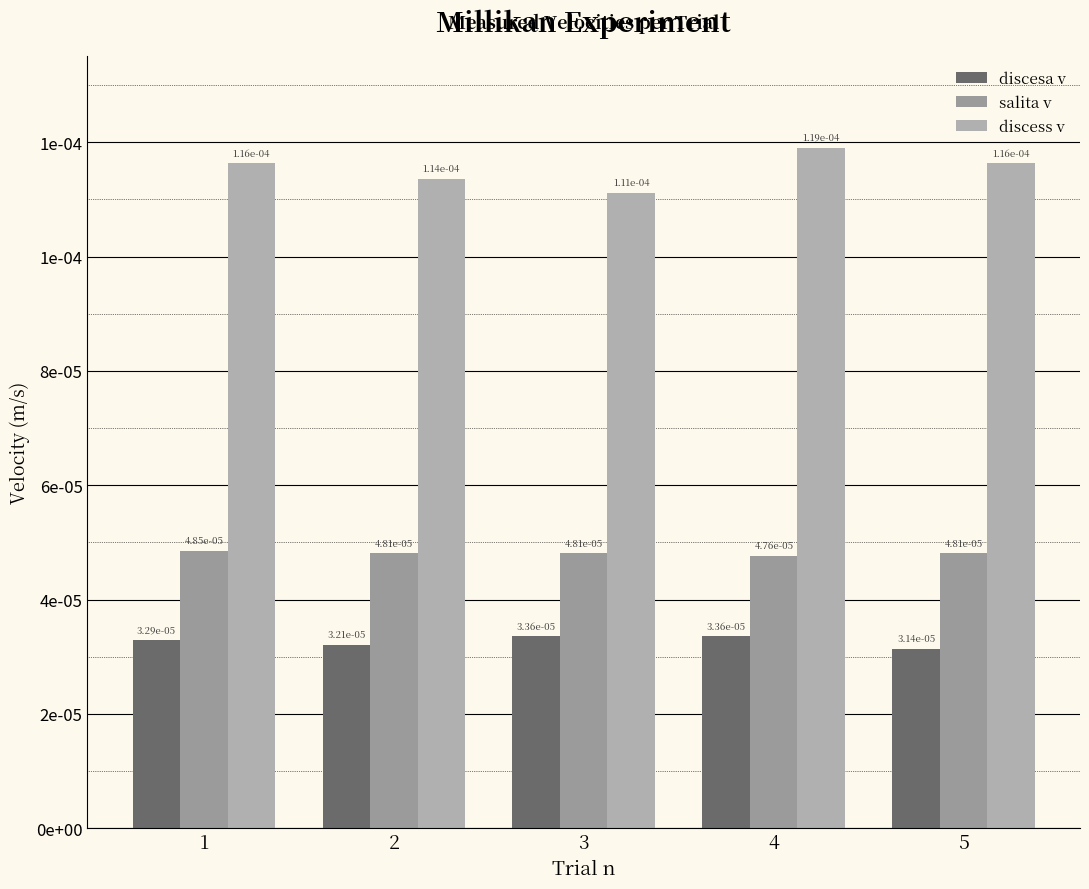

Are the bars grouped side by side (vs. stacked)?

Yes